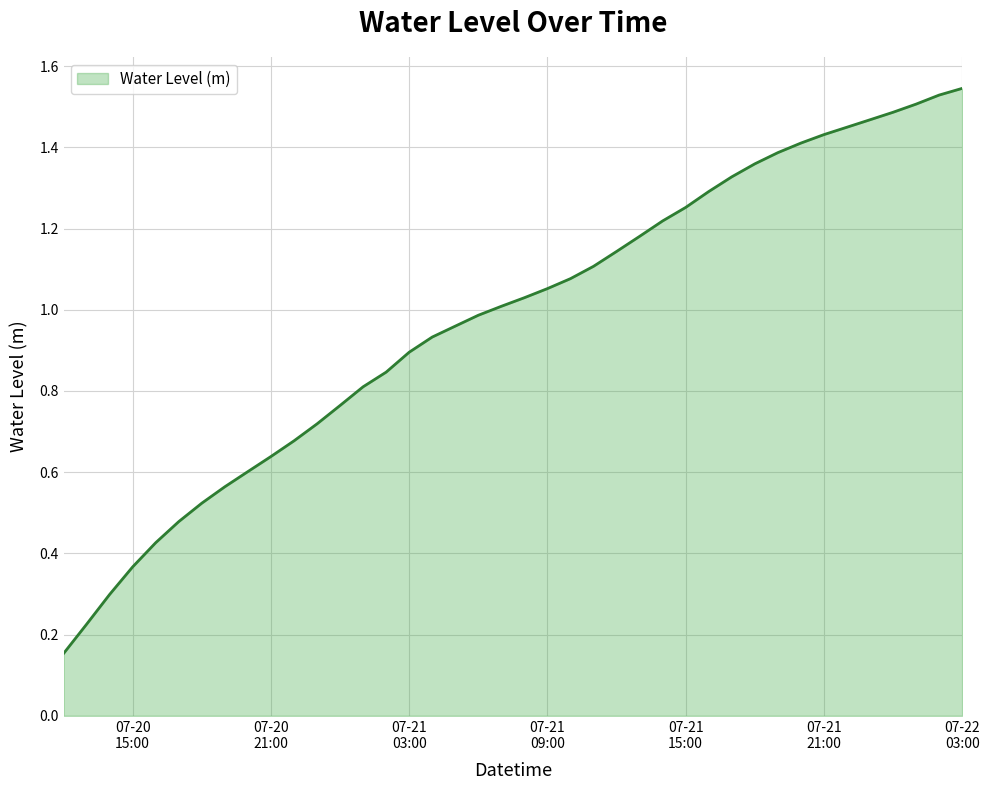

Is this an area chart (filled region under the line)?

Yes